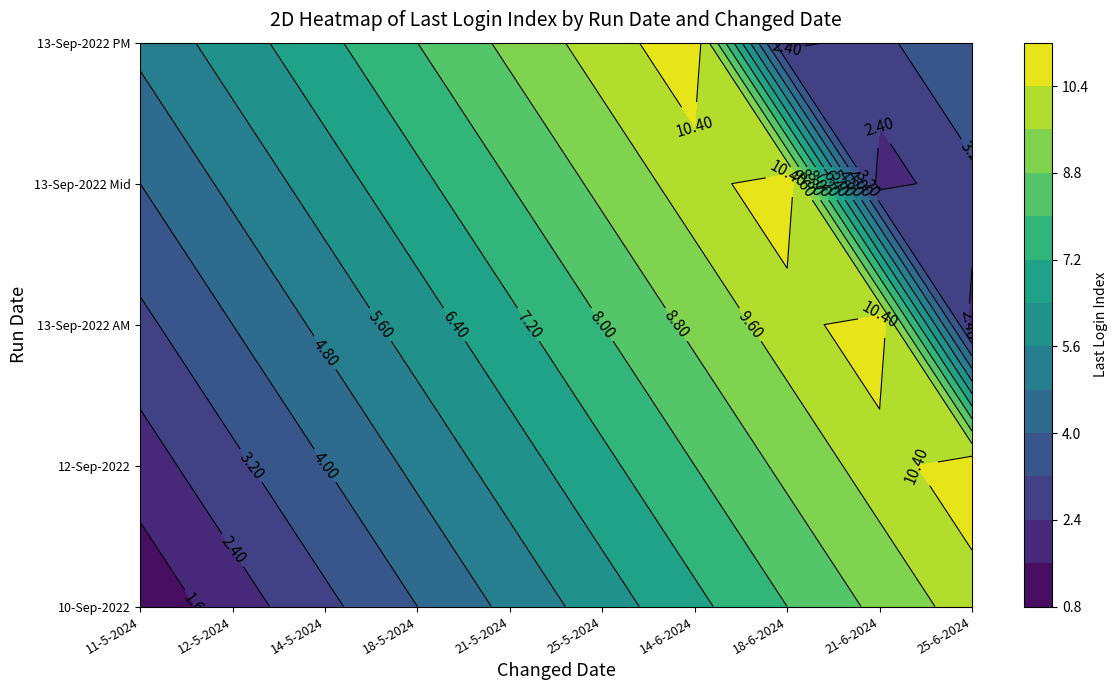

At which category is the sum across all series the highest?

14-6-2024